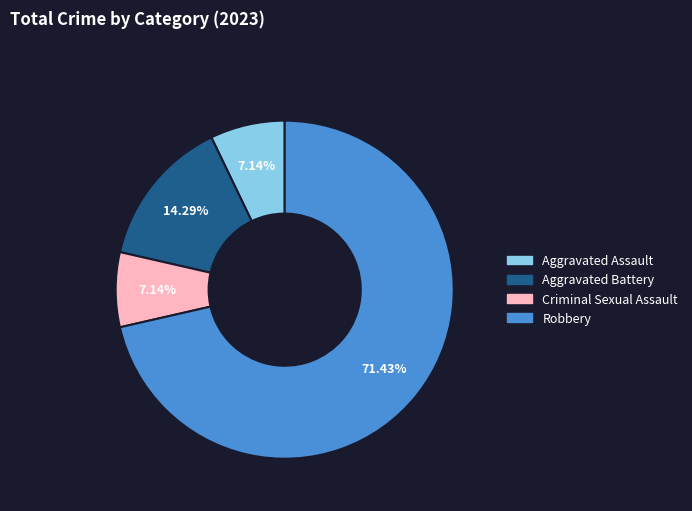

What percentage is the Aggravated Battery slice, to the nearest percent?

14%